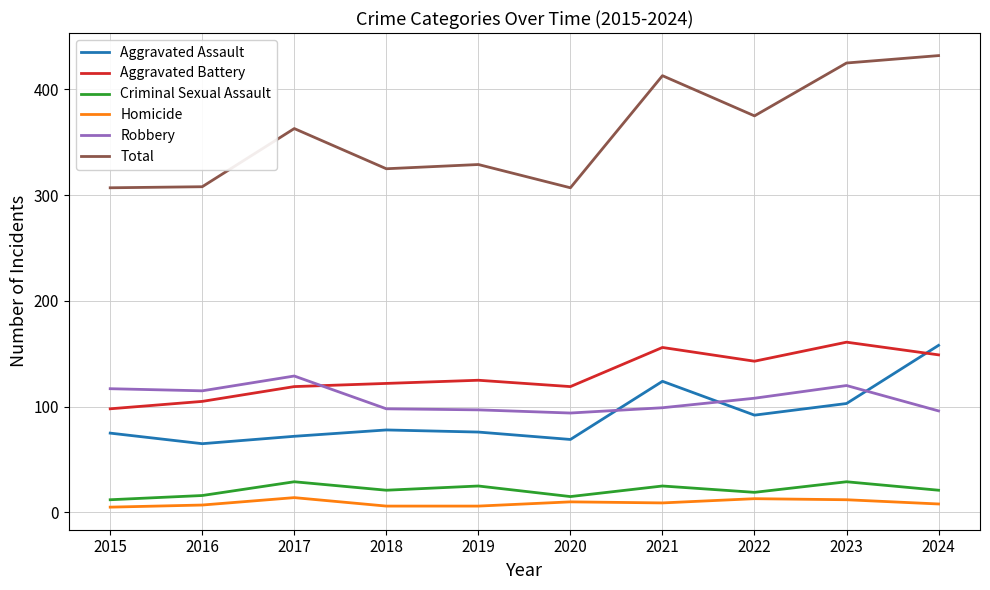

True or false: Robbery has a value of 99 at 2021.

True